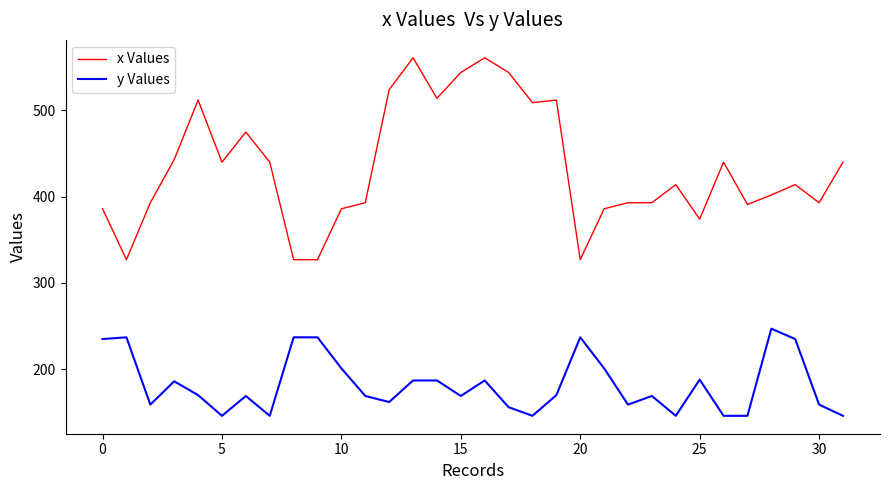

What is the minimum value shown in the chart?

146